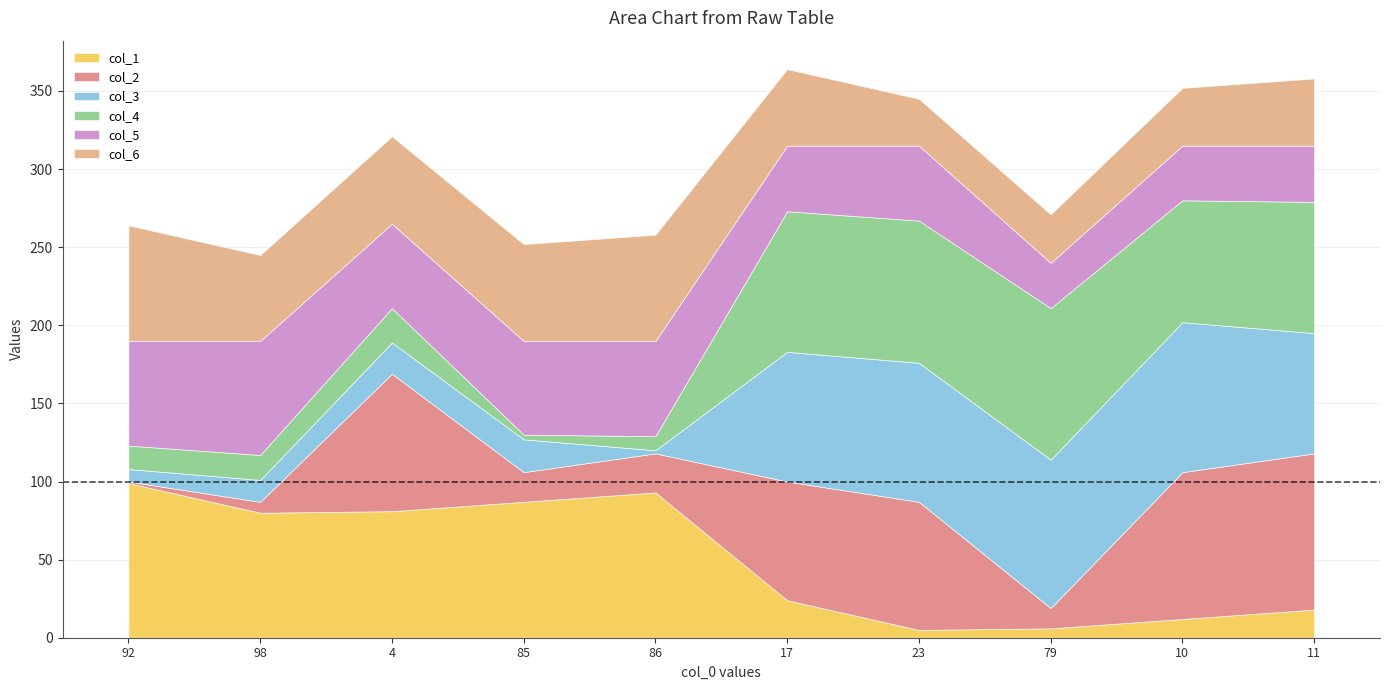

True or false: col_6 has more than 0 points higher than both neighbors.

True